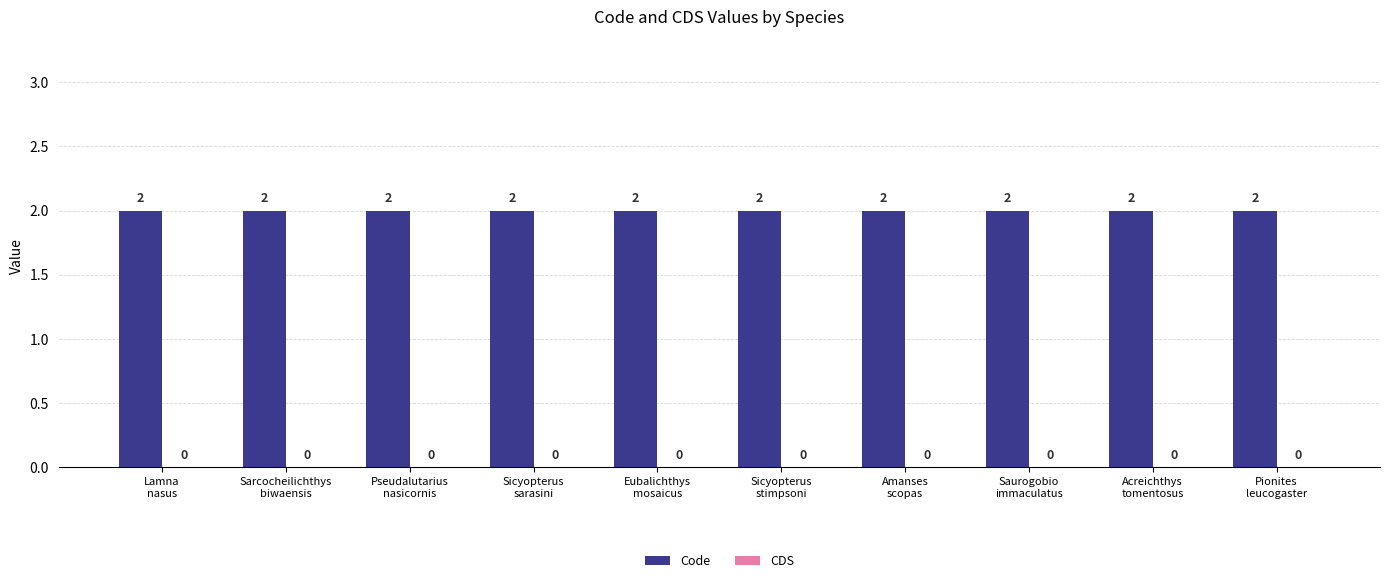

At which label is Code closest to 2?

Lamna
nasus